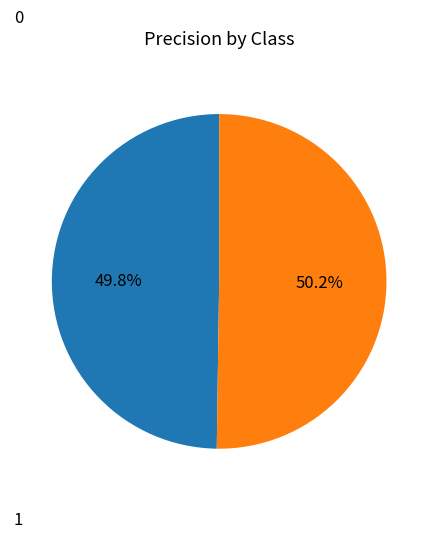

Is there a majority slice in this chart?

Yes